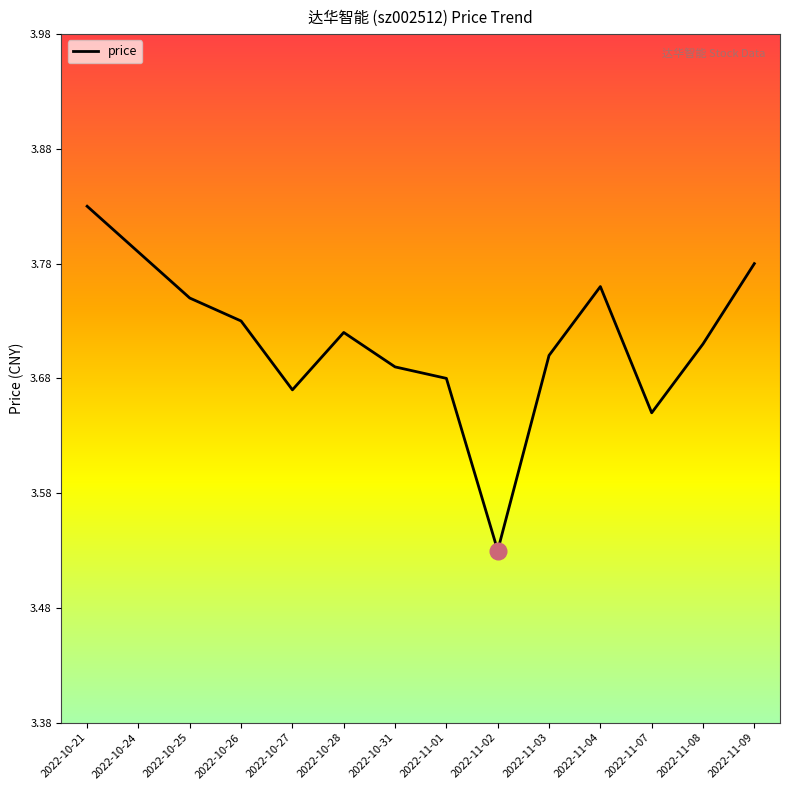

Which category has the highest value across all series?

2022-10-21